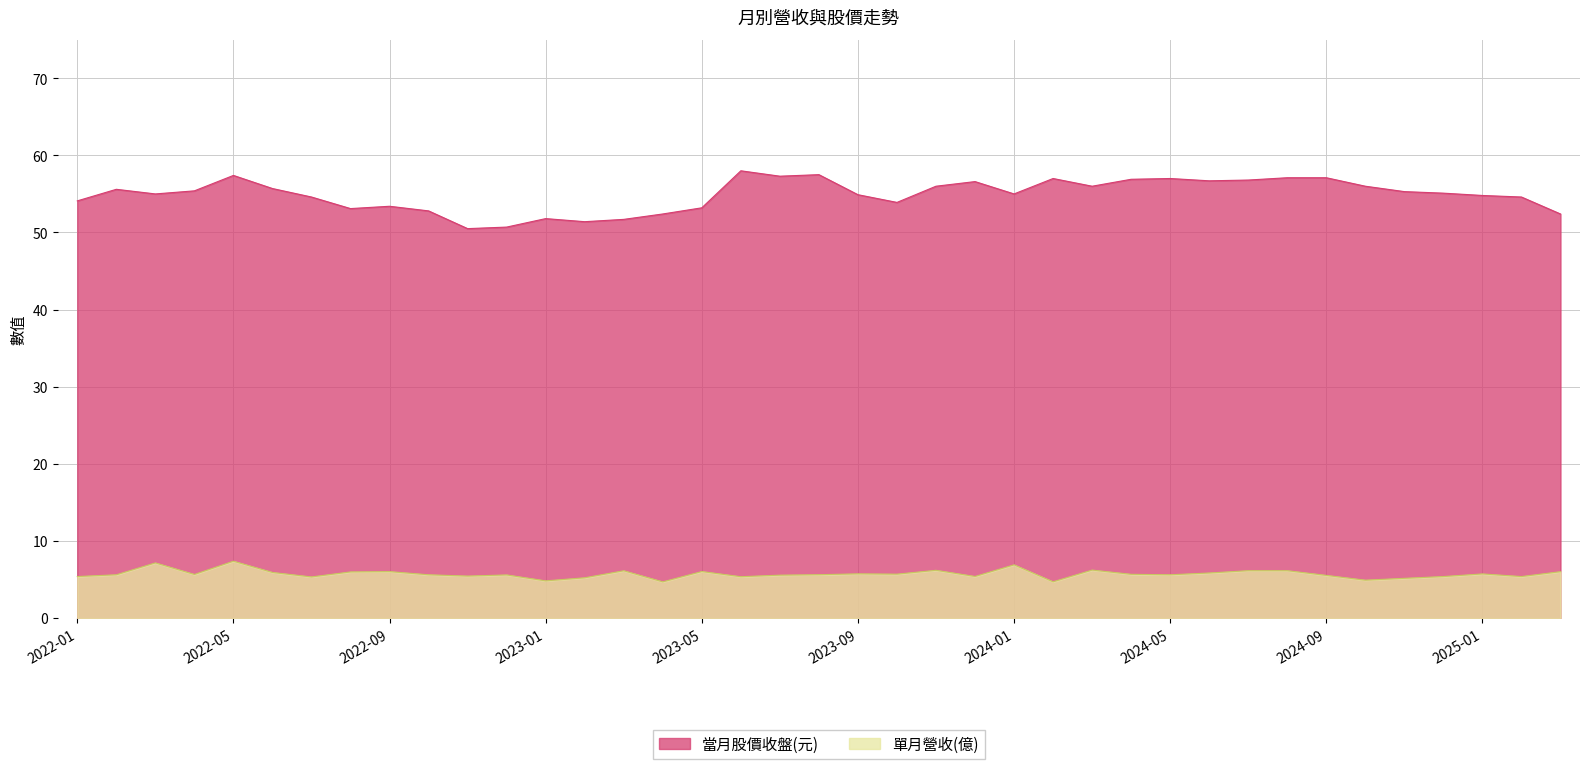

The 單月營收(億) series shows 6.2 at 2024-02. True or false?

False